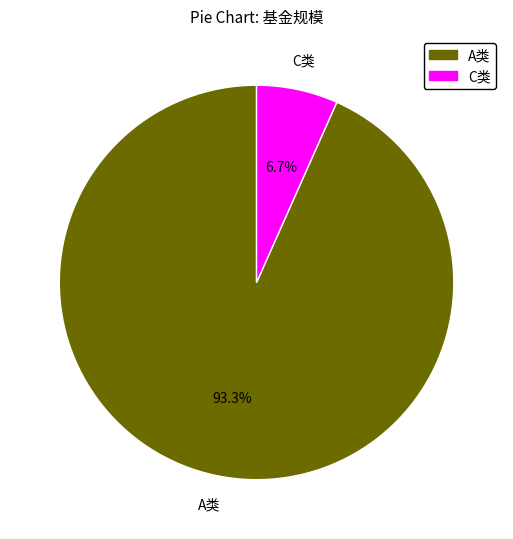

How many segments does this pie chart have?

2